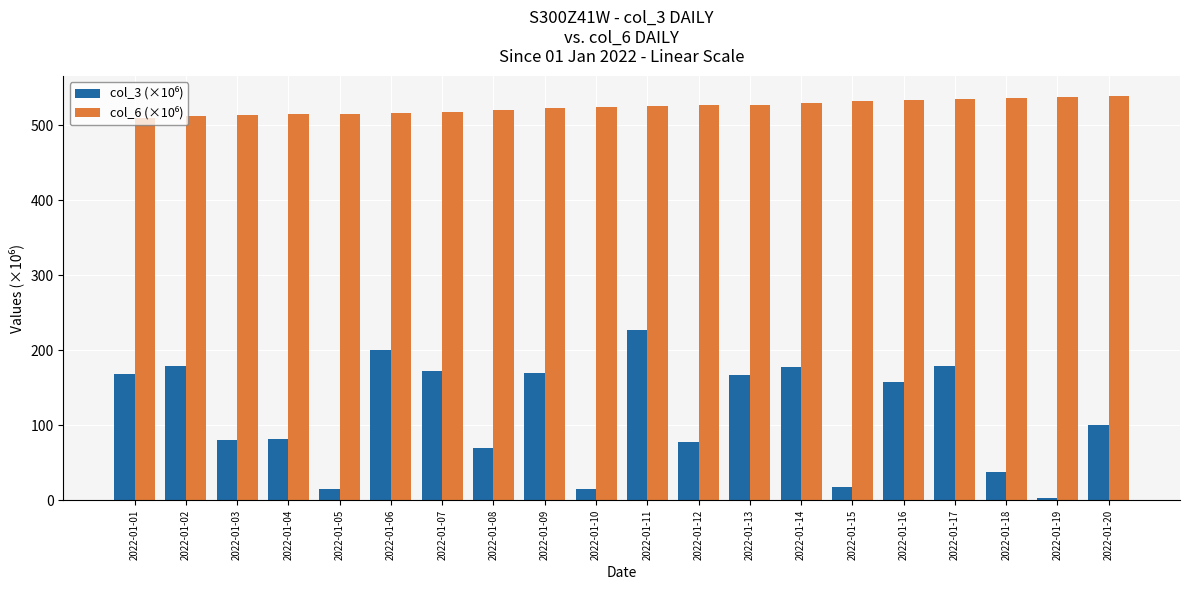

What is the total value across all series at 2022-01-04?

595.7